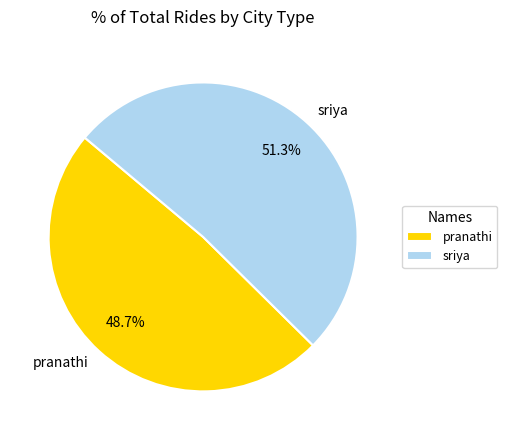

To the nearest percent, what percentage of the pie is sriya?

51%